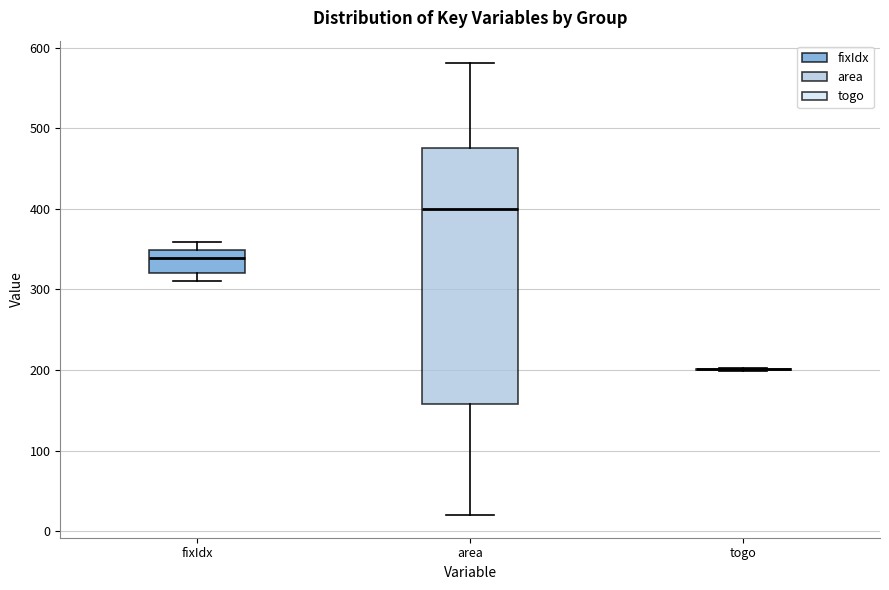

Which box is the tallest, from its lower edge to its upper edge?

area